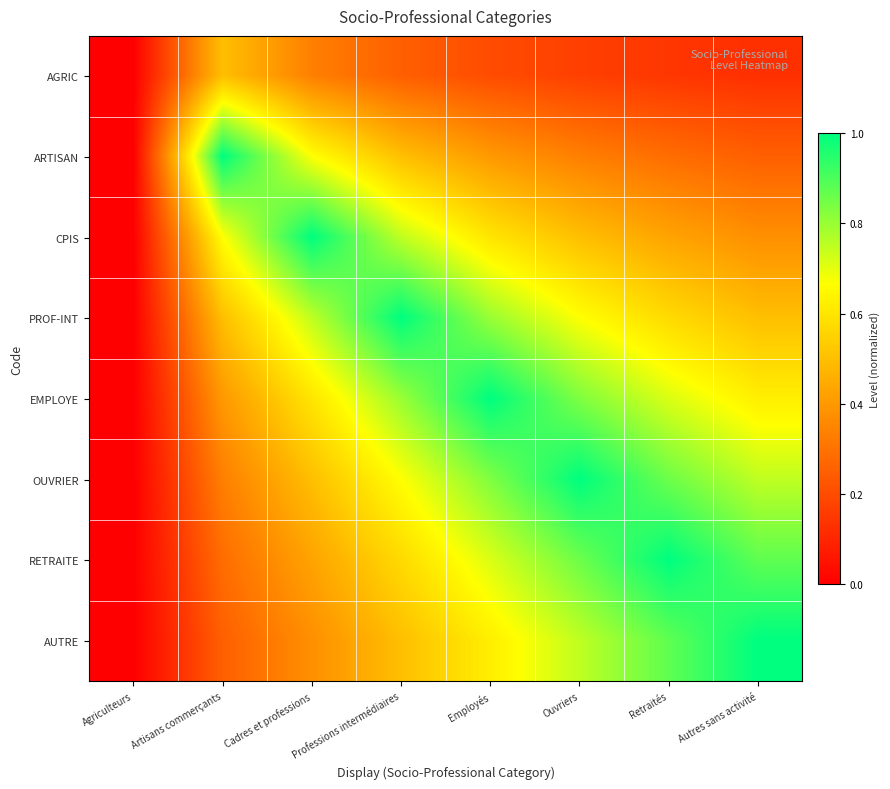

At Ouvriers, list the series in order from smallest to largest.

AGRIC, ARTISAN, CPIS, PROF-INT, AUTRE, EMPLOYE, RETRAITE, OUVRIER